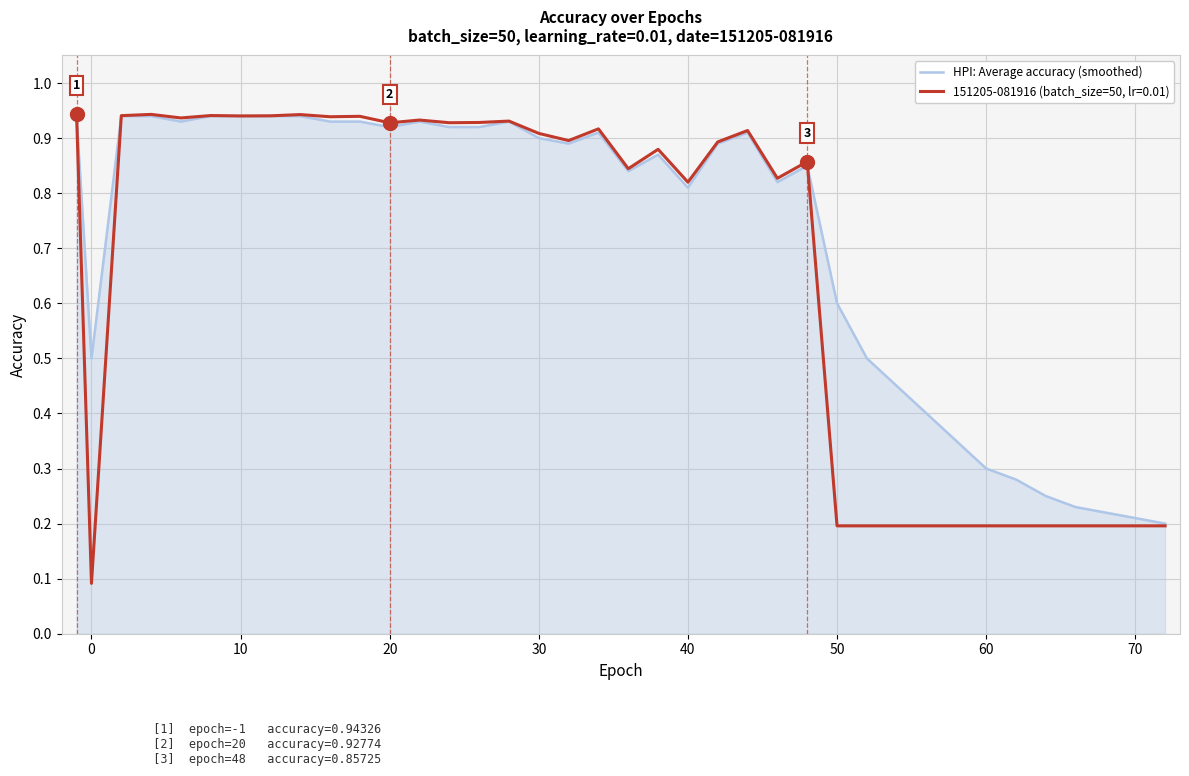

Which series has the largest range (max minus min)?

151205-081916 (batch_size=50, lr=0.01)